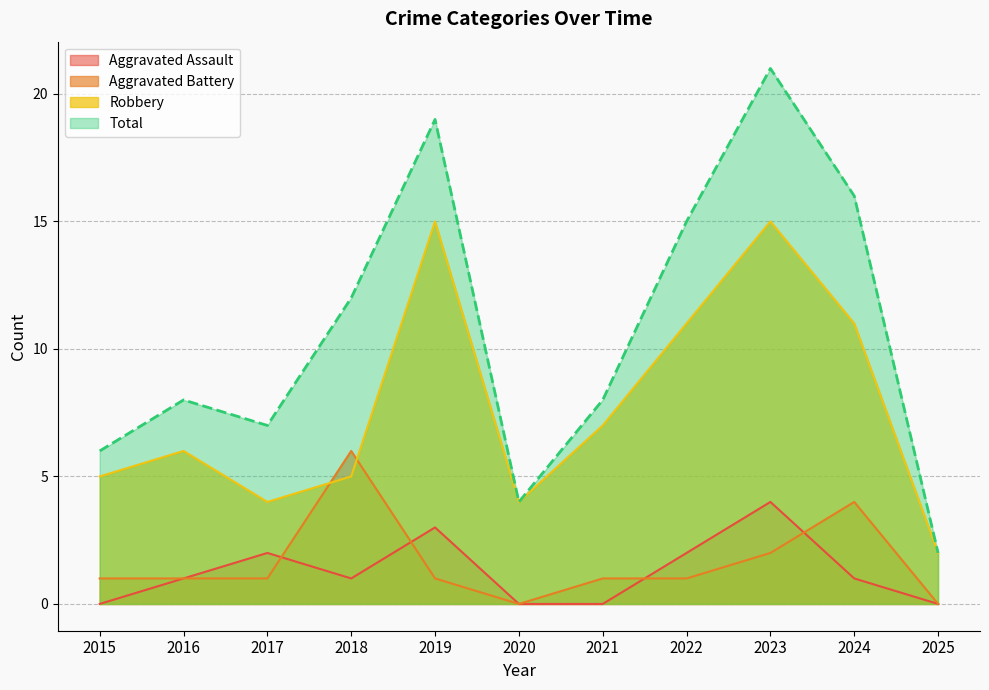

What is the difference between the Robbery values at 2022 and 2018?

6